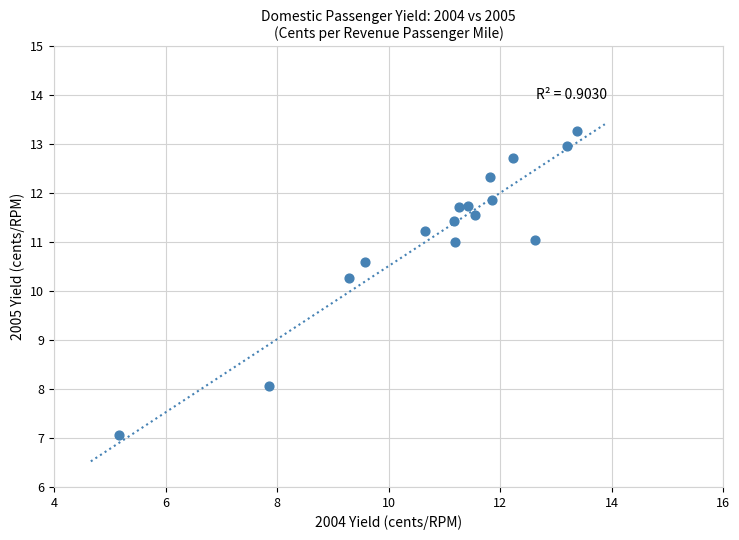

What Y value in the scatter plot is closest to 10?

10.3